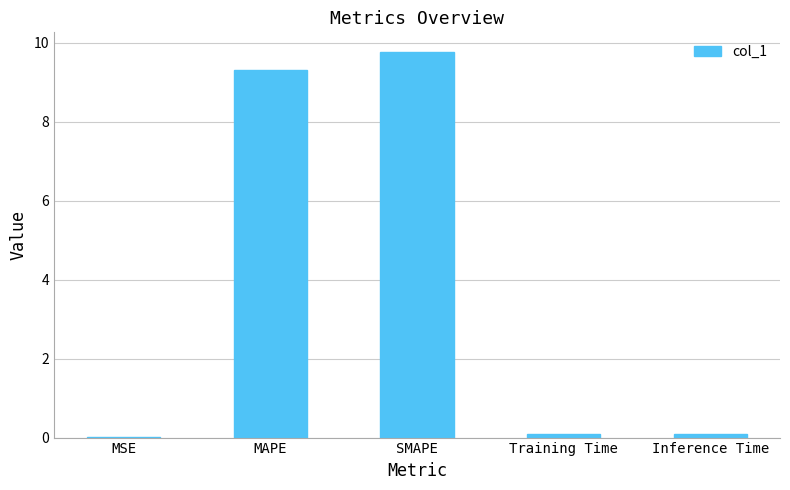

What is the sum of all values?

19.3